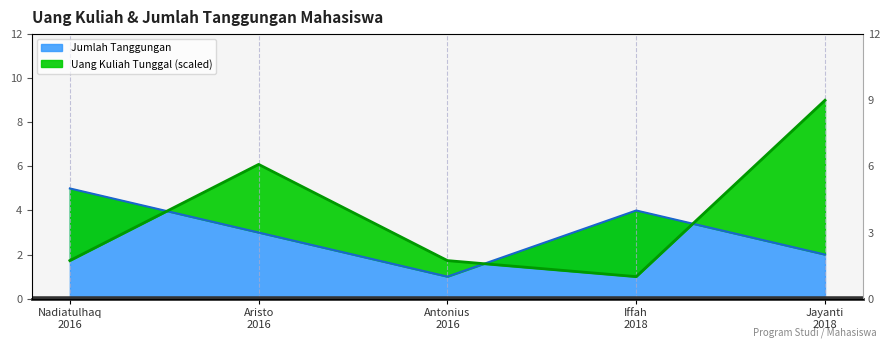

Where do Jumlah Tanggungan and Uang Kuliah Tunggal first cross each other?

Nadiatulhaq
2016 and Aristo
2016